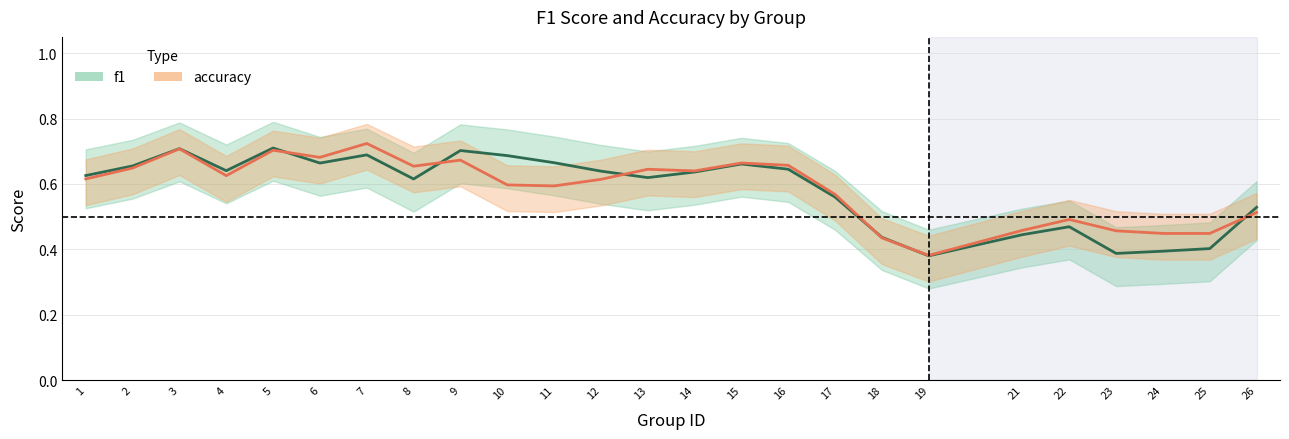

How many interior local valleys does the f1 series have?

6